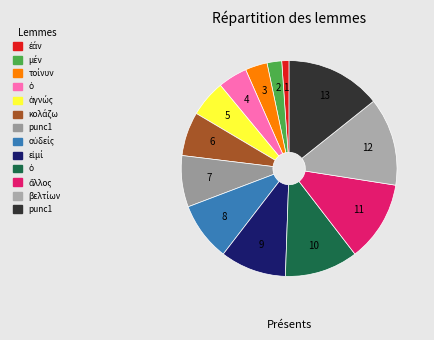

What is the largest slice in the pie chart?

punc1